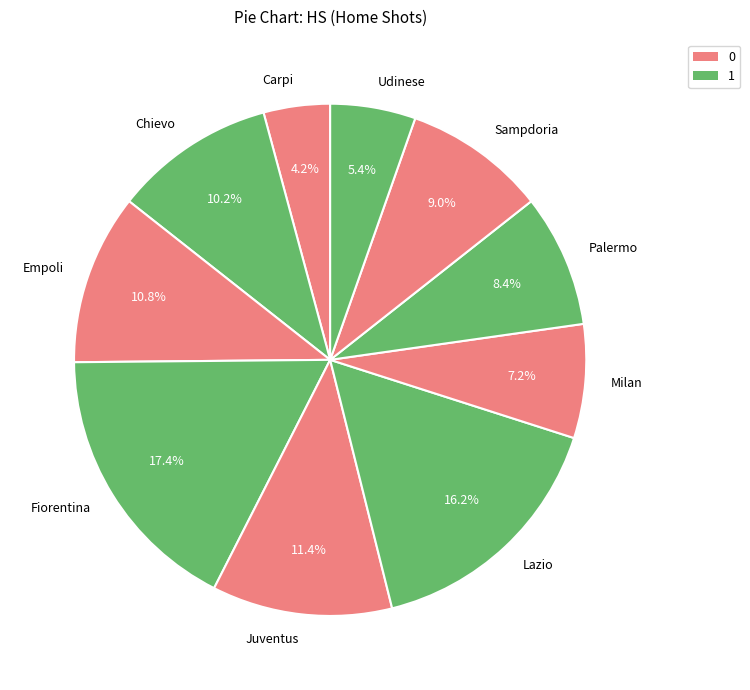

Do Fiorentina and Chievo together represent more than half of the pie?

No